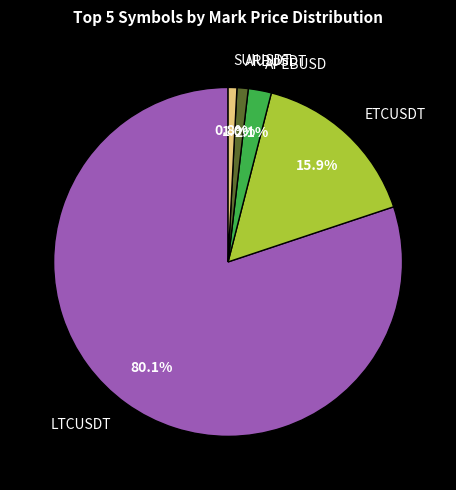

Combined, what portion of the pie is APEBUSD and LTCUSDT?

82.3%